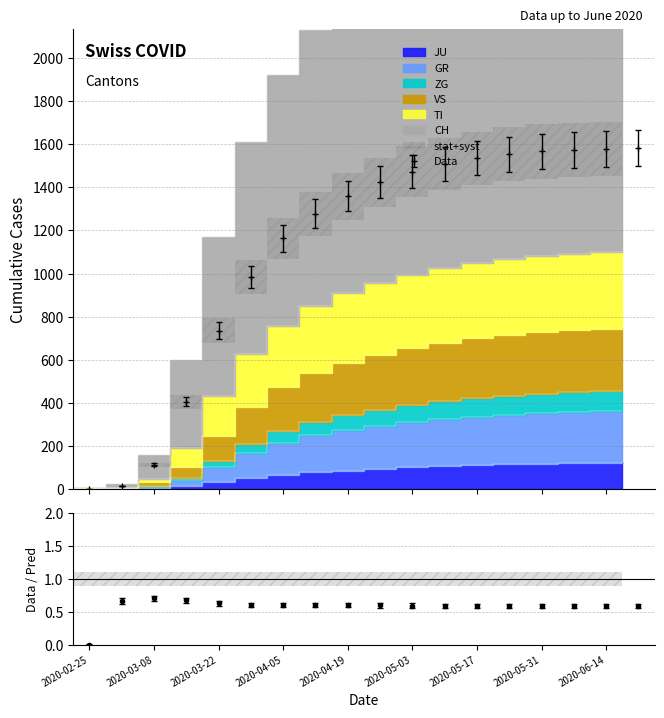

What is the label of the 10th point from the left?

2020-04-26